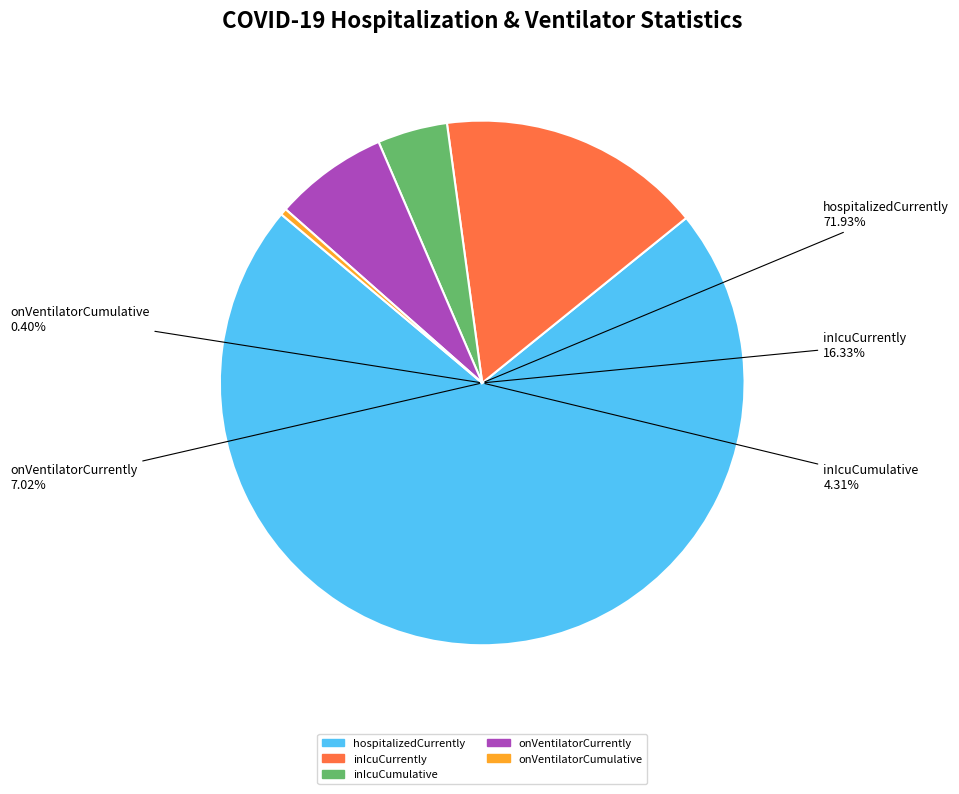

What is the smallest slice in the pie chart?

onVentilatorCumulative